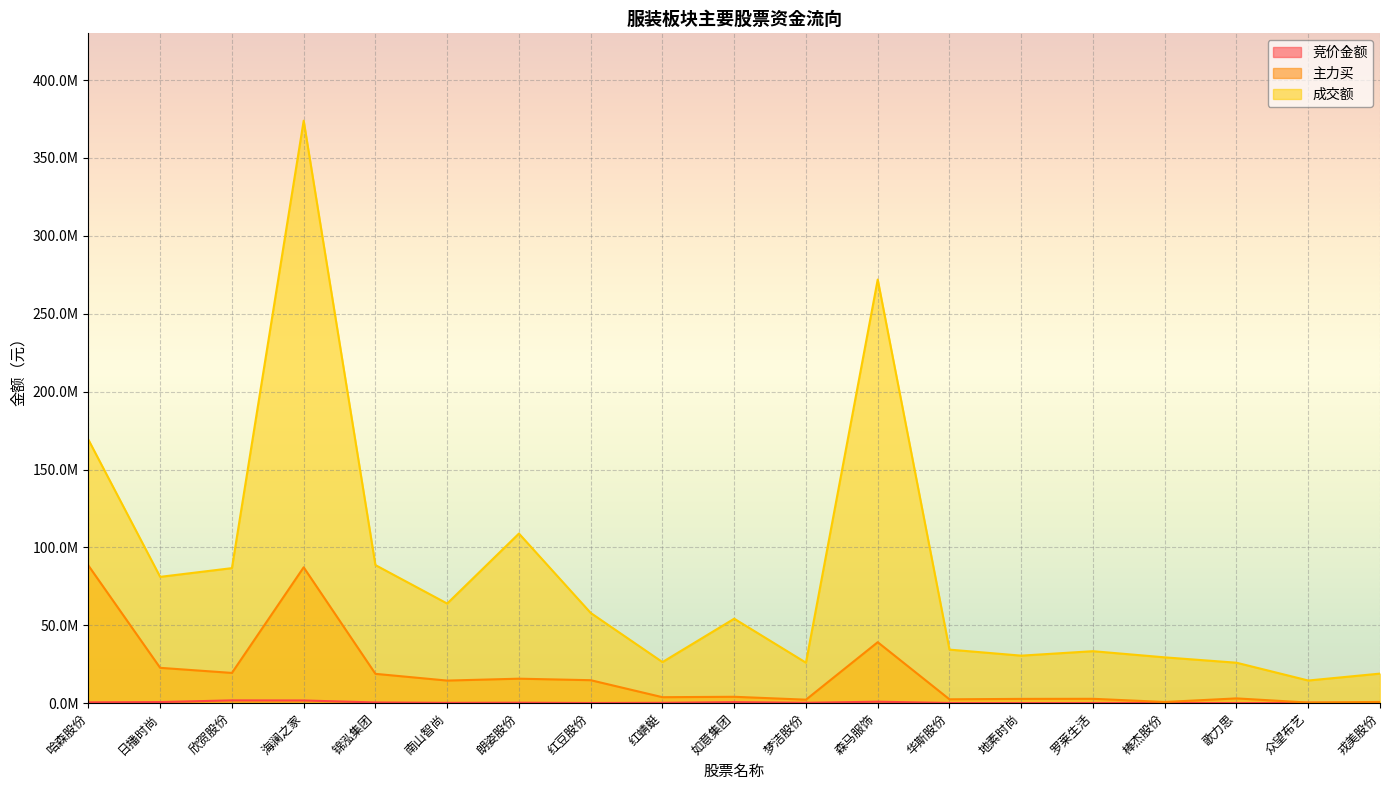

Which series changed the most between 红豆股份 and 梦洁股份?

成交额